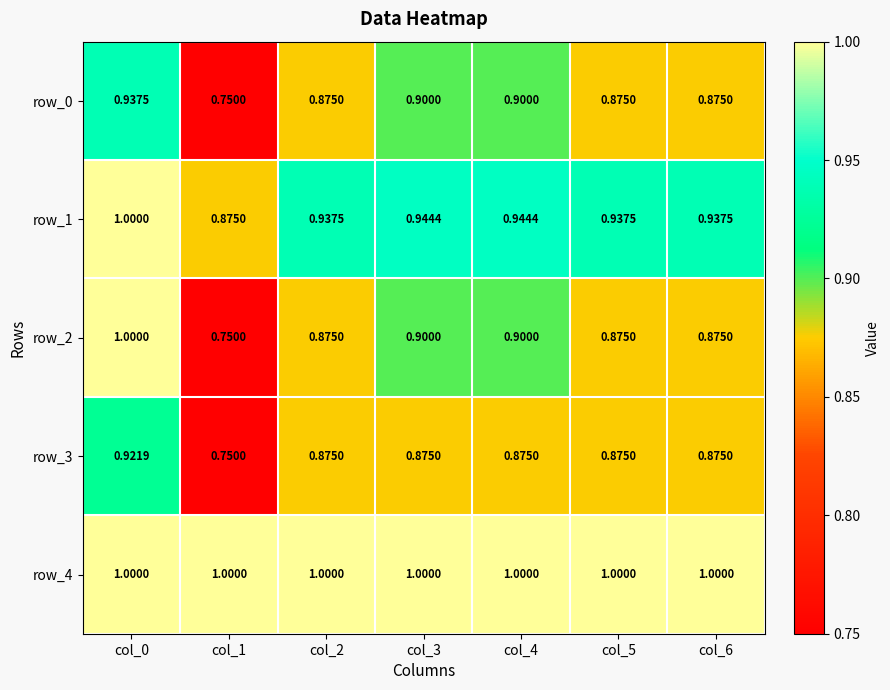

Is the value of row_4 at col_5 greater than the value of row_2 at col_1?

Yes